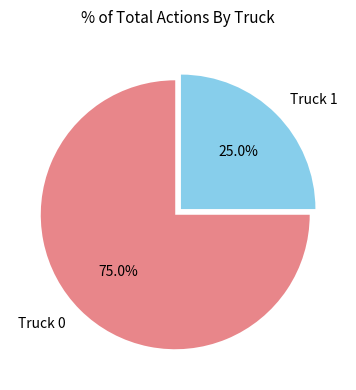

To the nearest percent, what is the difference between the largest and smallest slice percentages?

50%